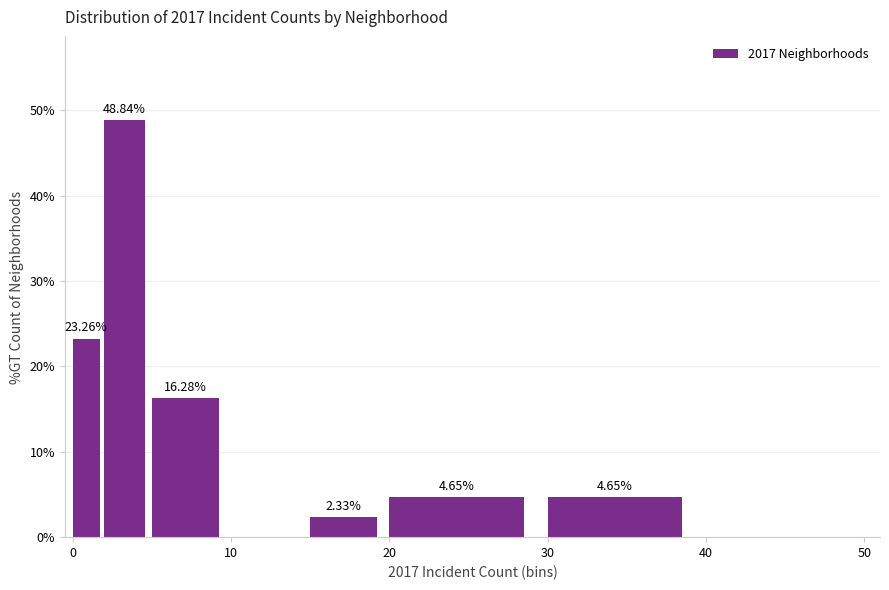

Around what value on the x-axis is the tallest bar? Give the approximate position of its centre, as read against the axis.

3